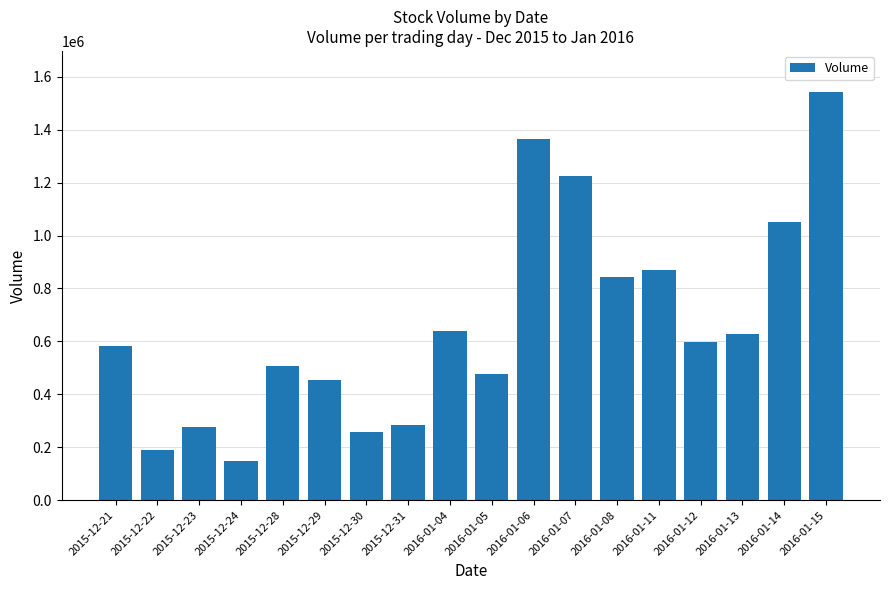

What is the average value?

663700